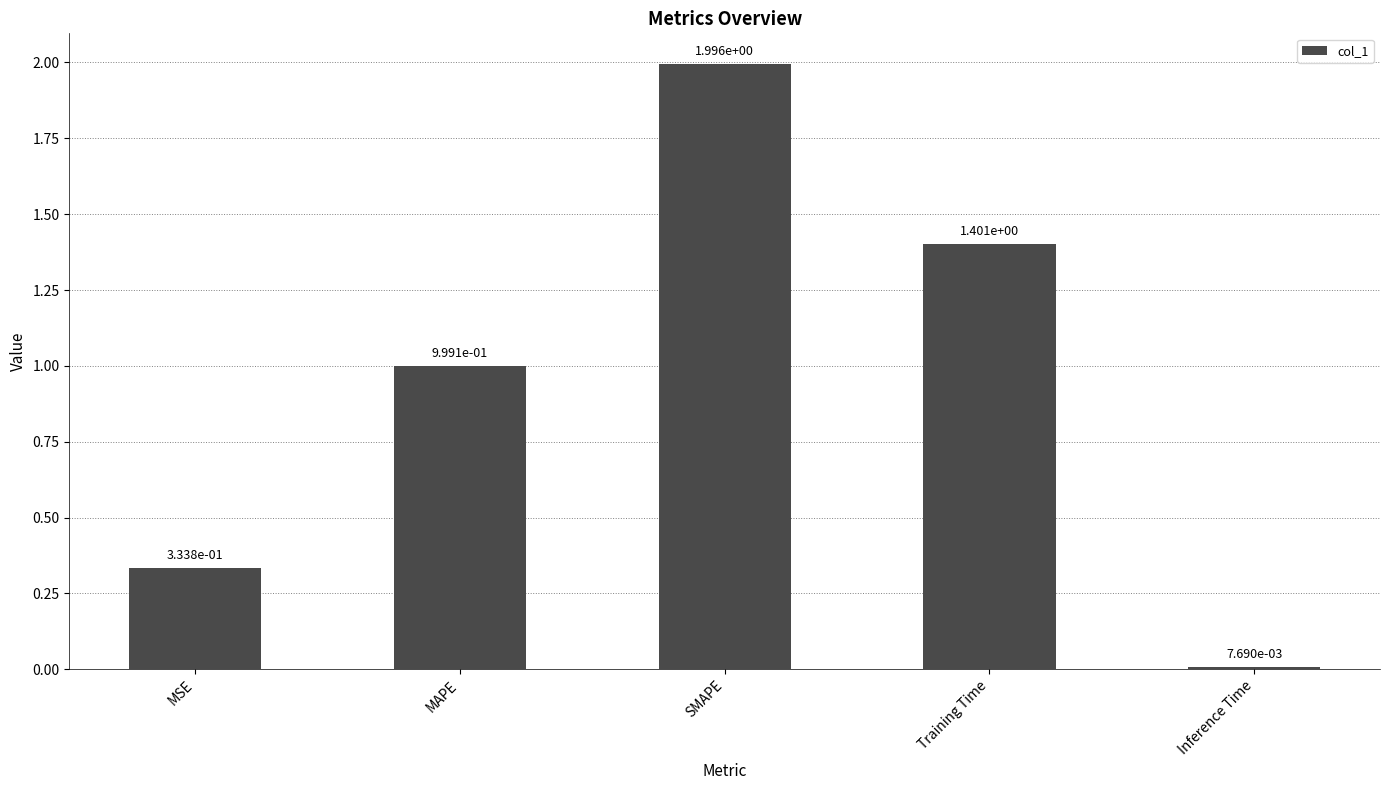

Rank the categories by value from highest to lowest.

SMAPE, Training Time, MAPE, MSE, Inference Time